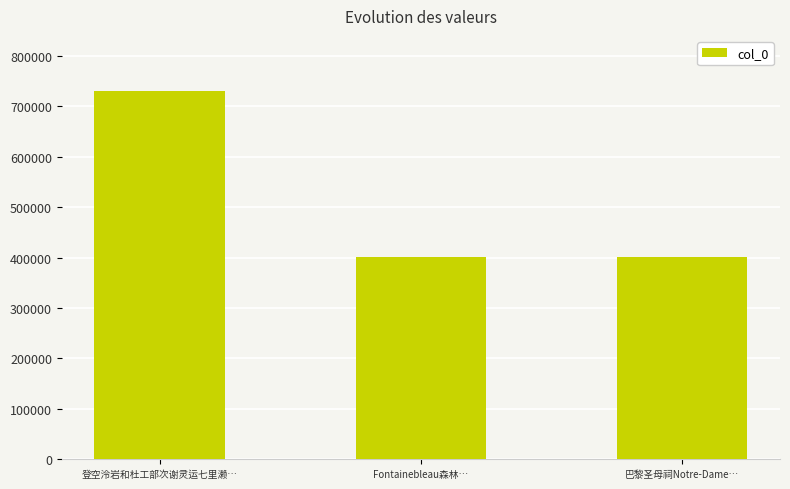

Approximately how many times larger is the value at Fontainebleau森林… compared to 登空泠岩和杜工部次谢灵运七里濑…?

0.5